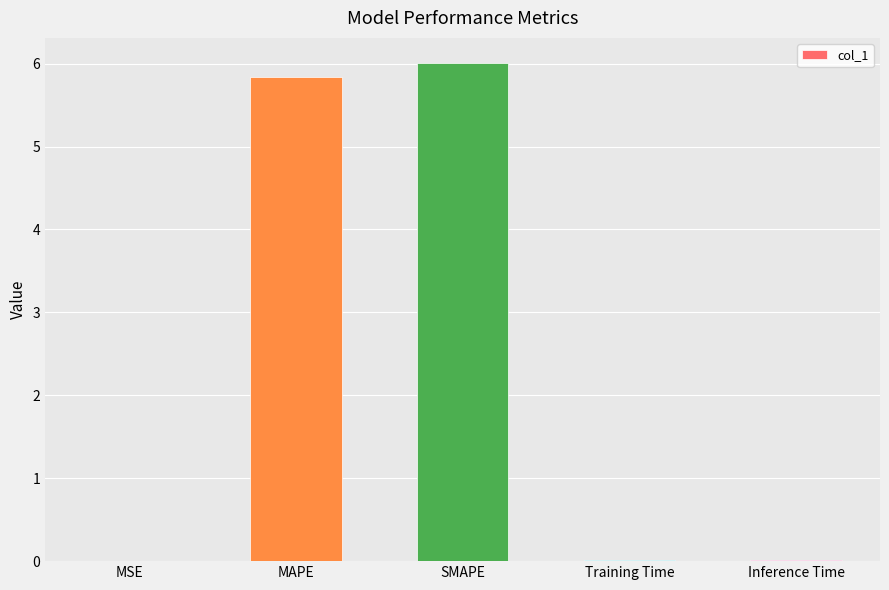

What is the sum of all values?

11.9